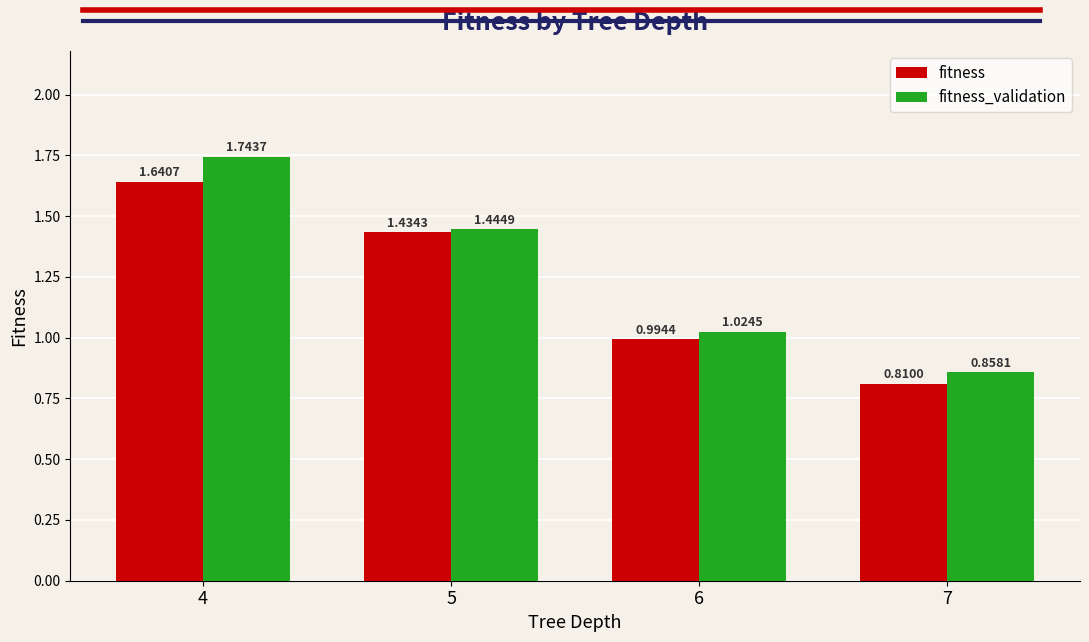

What is the average value of the fitness series?

1.2